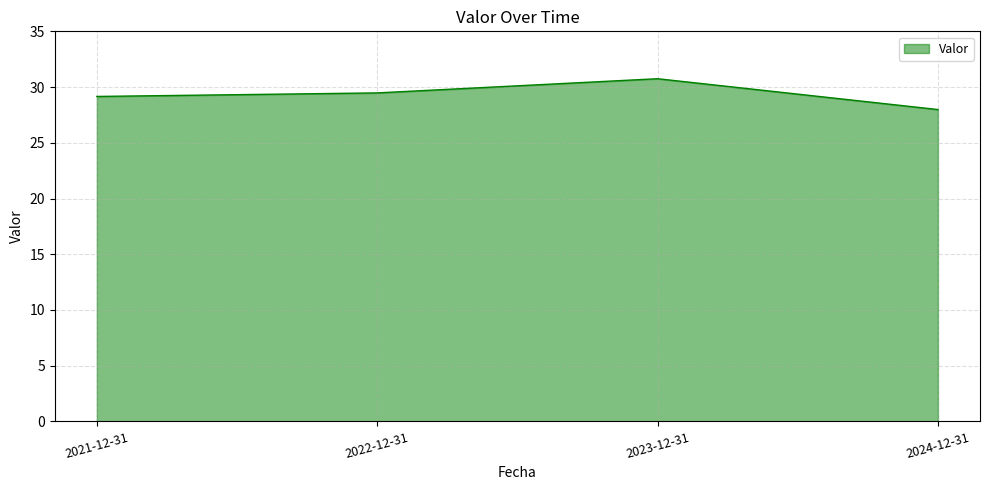

Which category has the highest value across all series?

2023-12-31